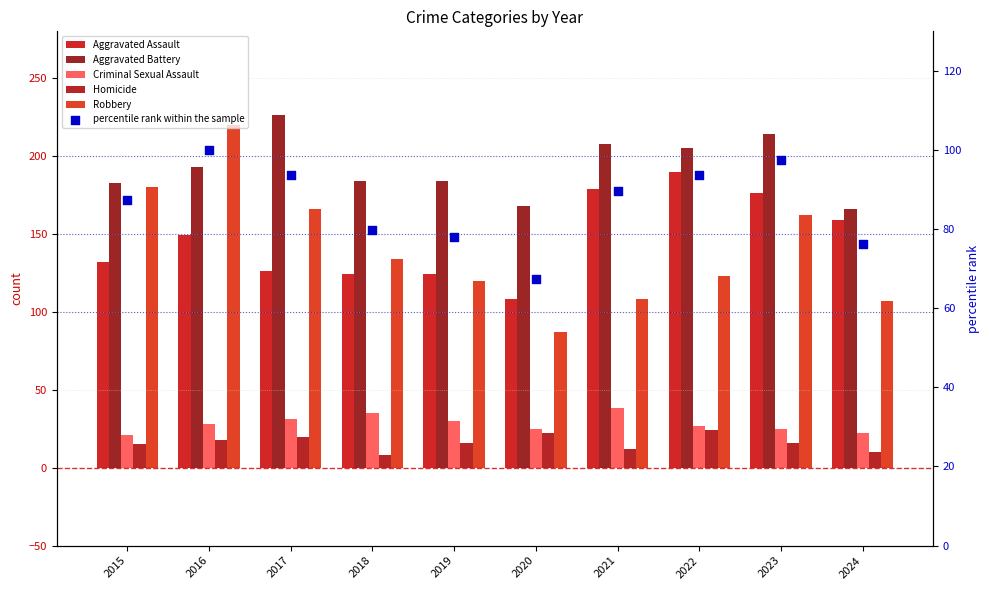

At which category is the sum across all series the highest?

2016